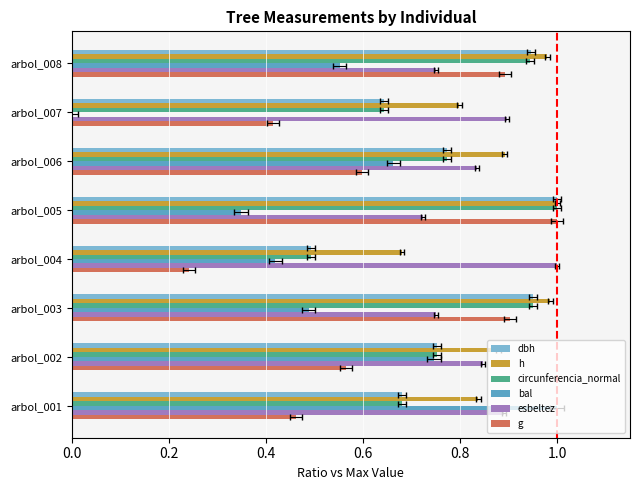

What is the spread (max minus min) of values at arbol_003?

0.5